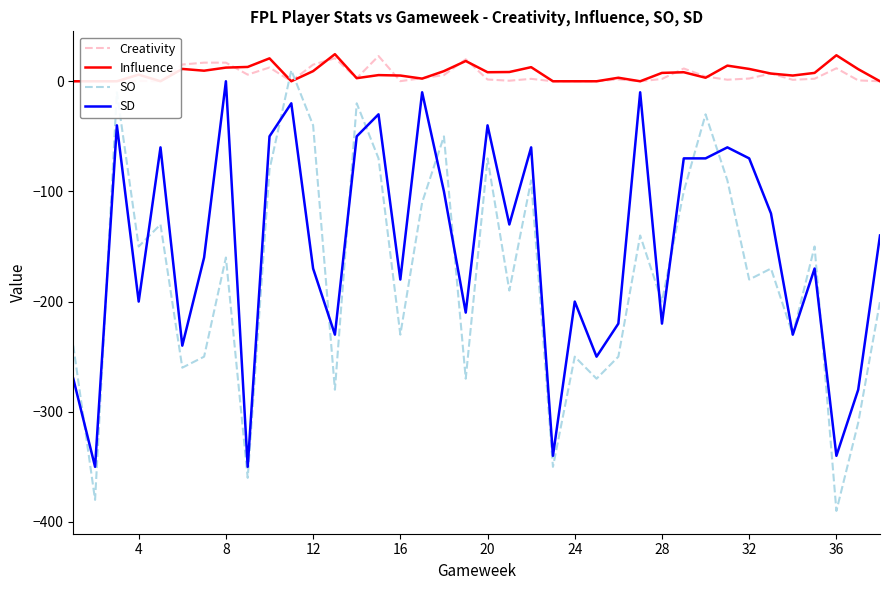

Which category has the lowest value in the SO series?

36